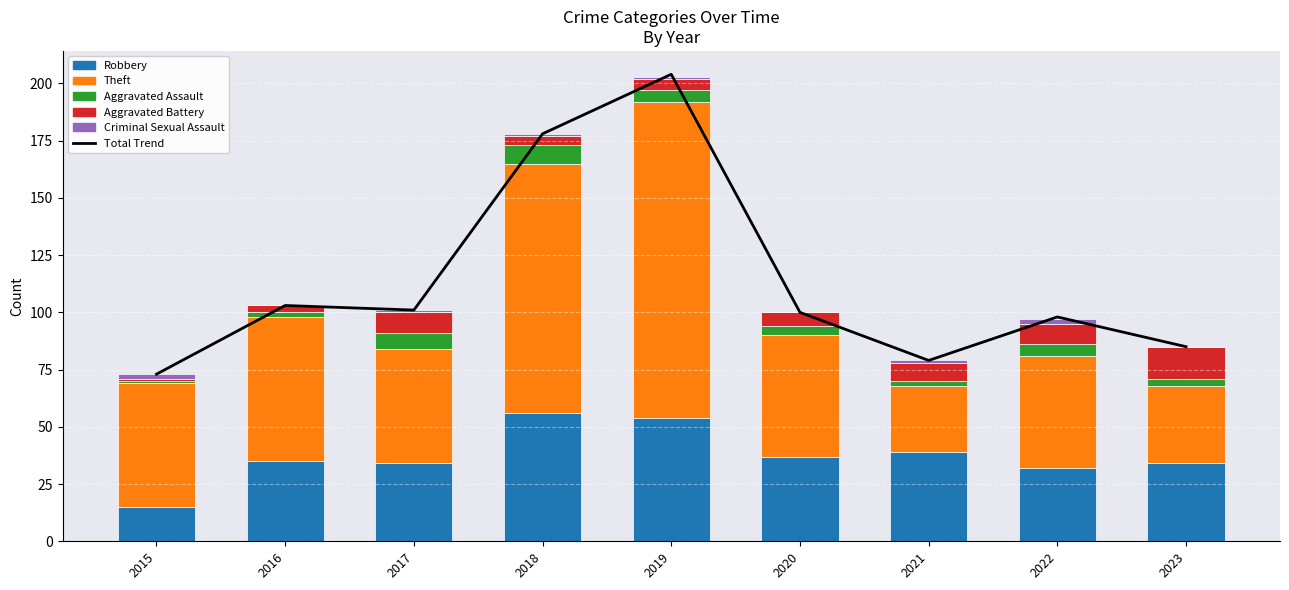

Which series has the largest total across all categories?

Total Trend